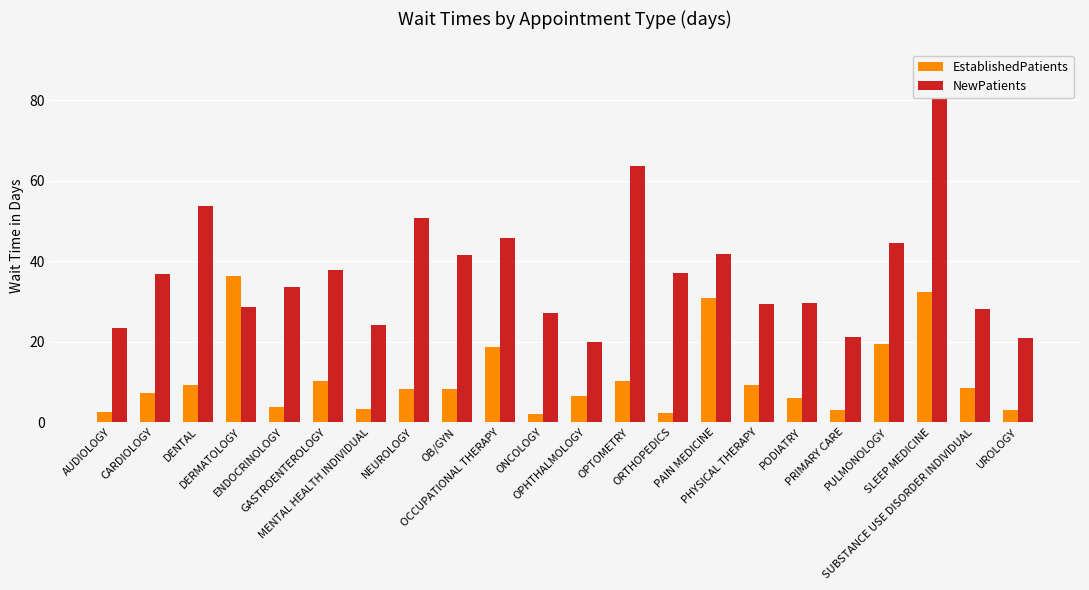

True or false: EstablishedPatients has a value of 3.8 at CARDIOLOGY.

False